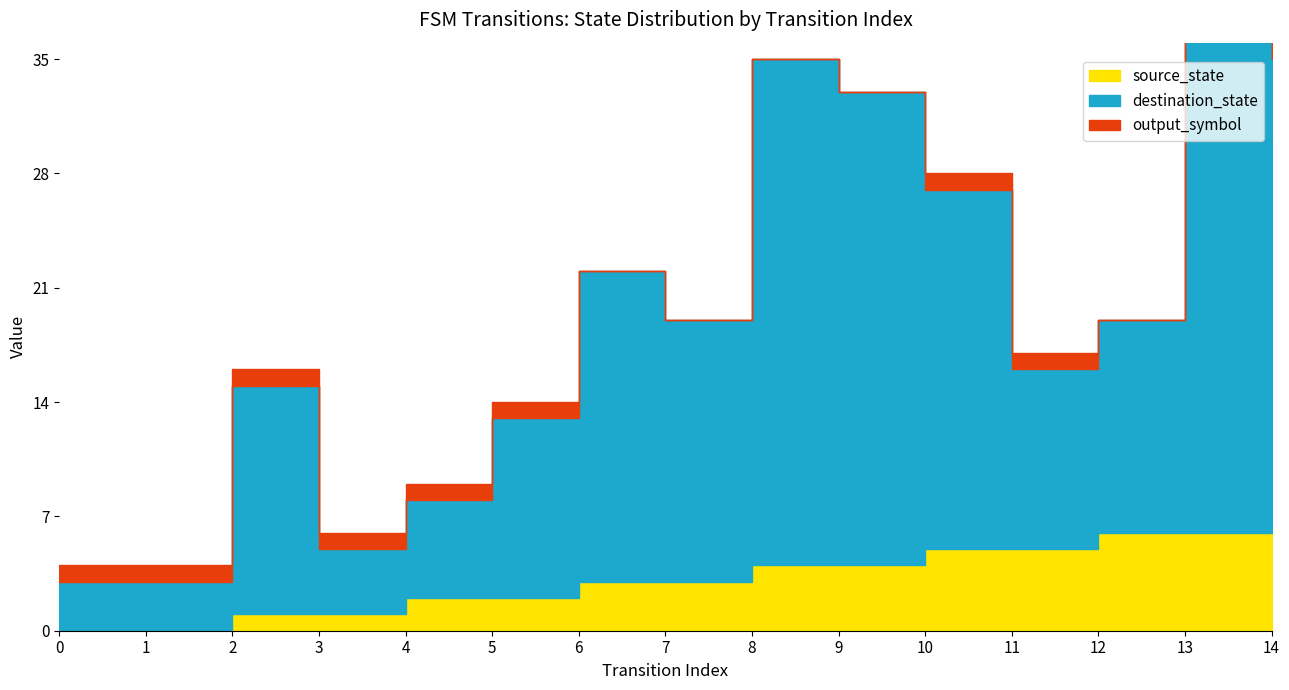

The value of destination_state at 11 is 4. True or false?

False